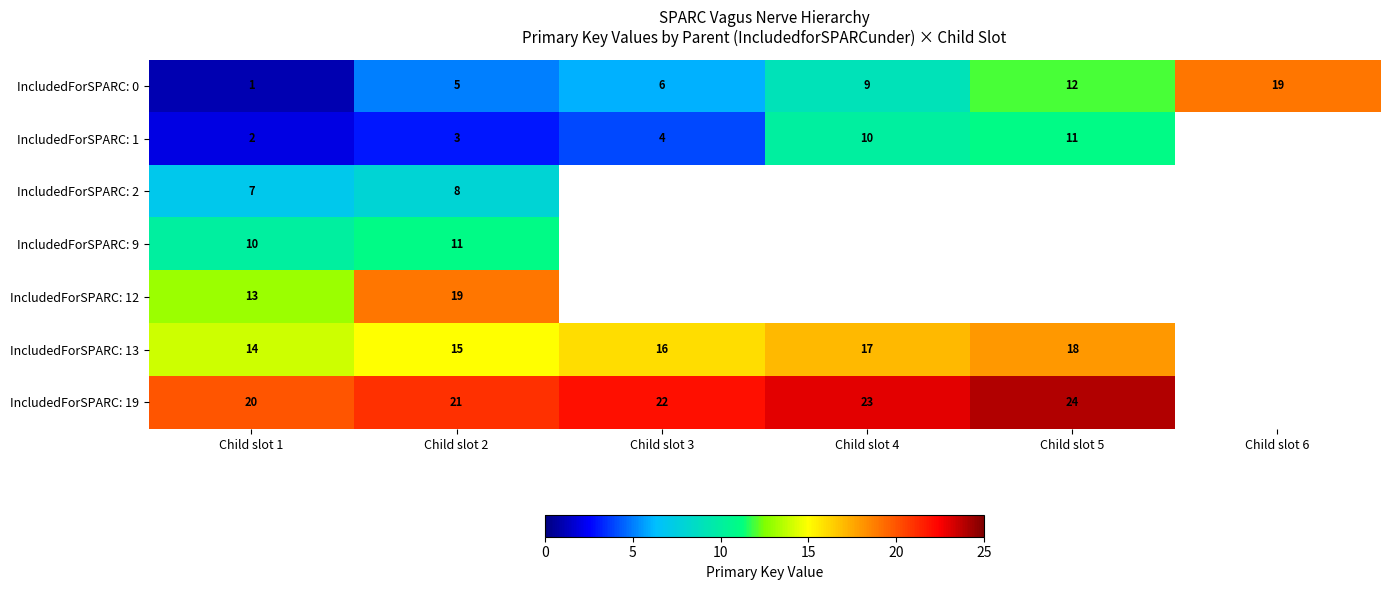

At which category does the chart reach its peak across all series?

Child slot 5